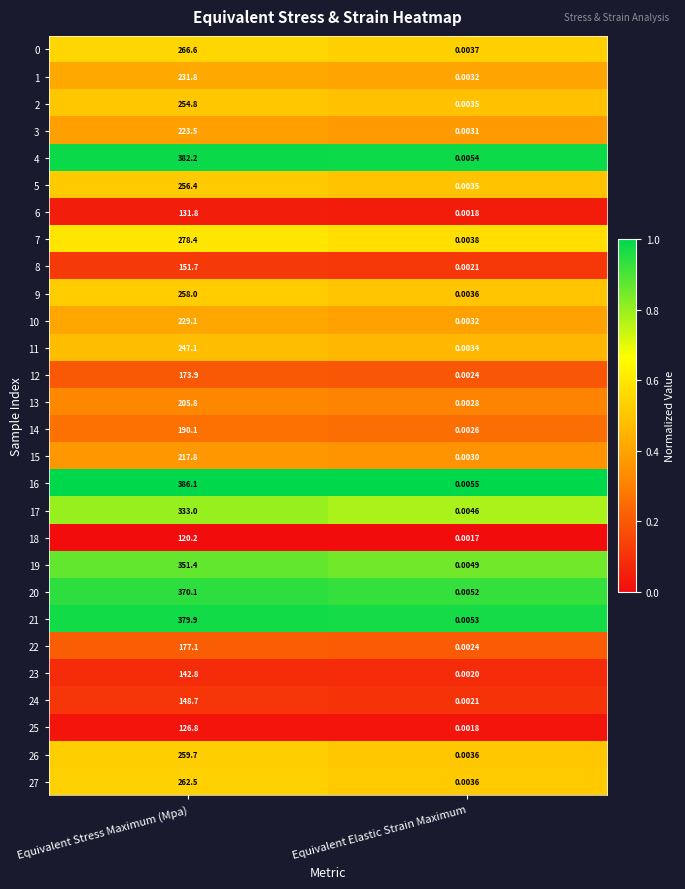

Where is 6 nearest to the value 65?

Equivalent Elastic Strain Maximum